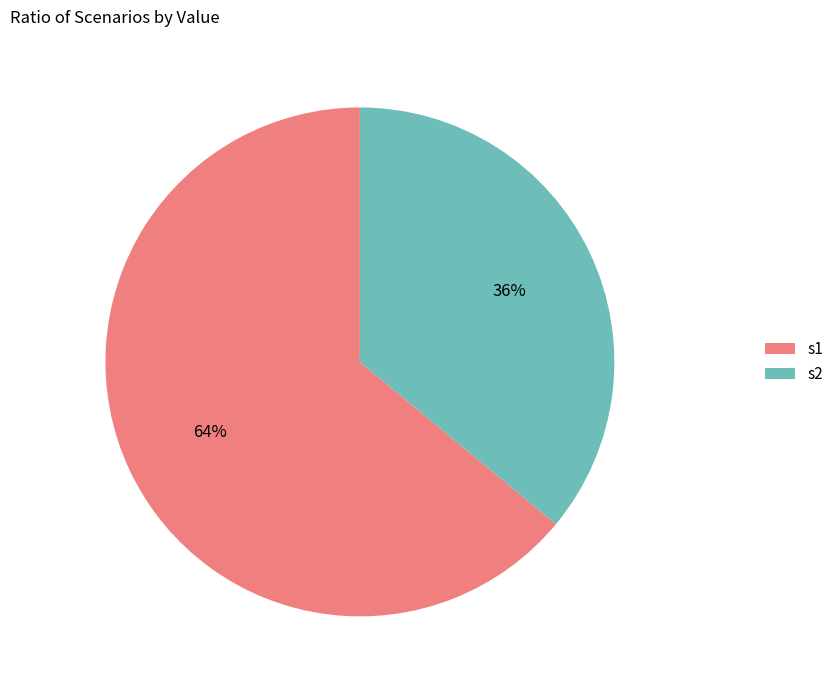

Do s1 and s2 together represent more than half of the pie?

Yes